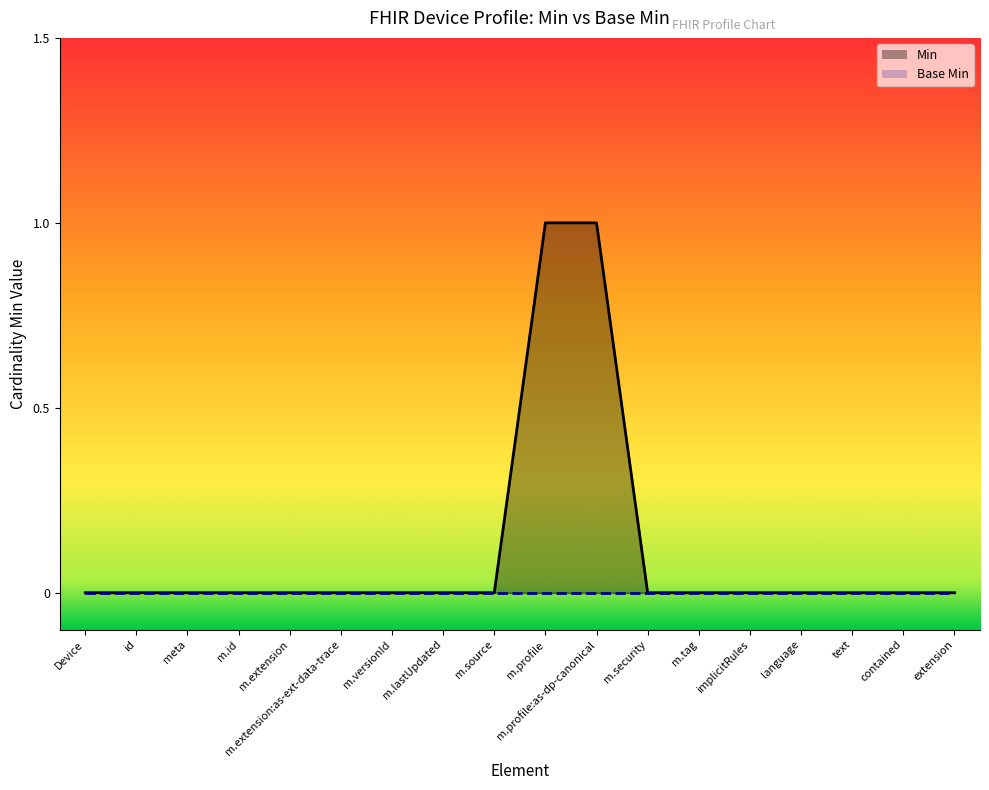

List the labels in order of value, smallest first.

Device, id, meta, m.id, m.extension, m.extension:as-ext-data-trace, m.versionId, m.lastUpdated, m.source, m.security, m.tag, implicitRules, language, text, contained, extension, m.profile, m.profile:as-dp-canonical